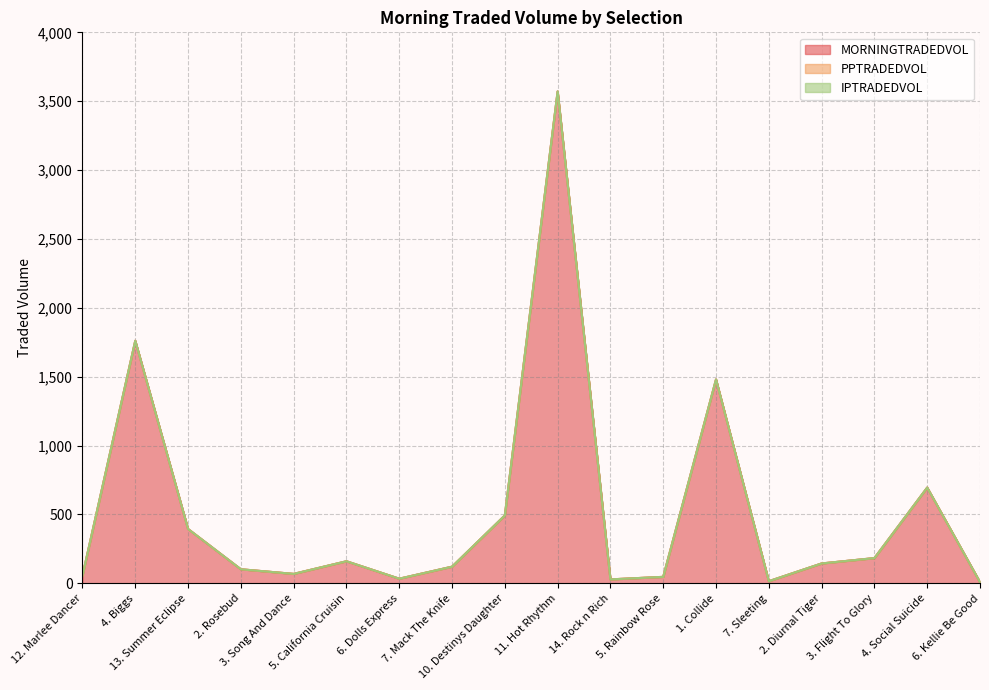

Between 7. Mack The Knife and 6. Kellie Be Good, which series saw the biggest shift?

MORNINGTRADEDVOL